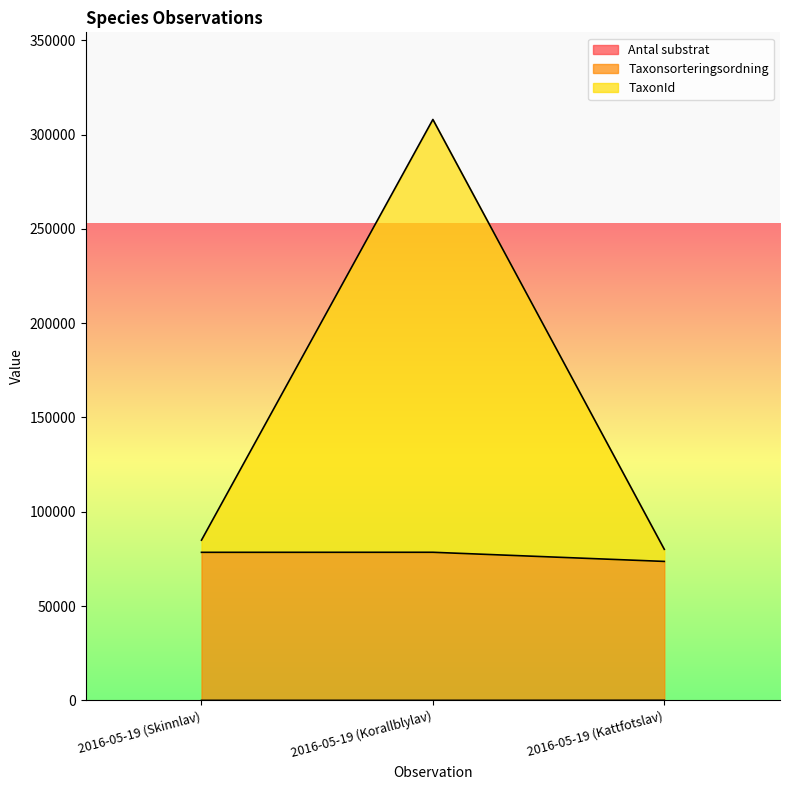

What position from the right is 2016-05-19 (Skinnlav)?

3